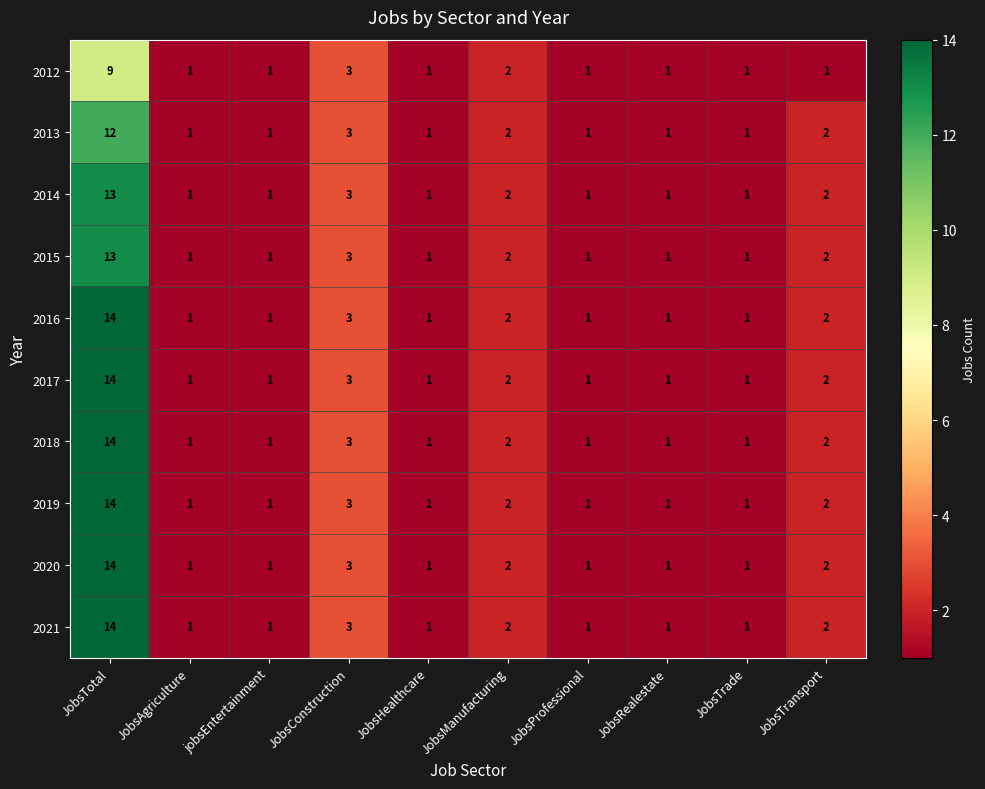

Where is 2019 nearest to the value 7?

JobsConstruction